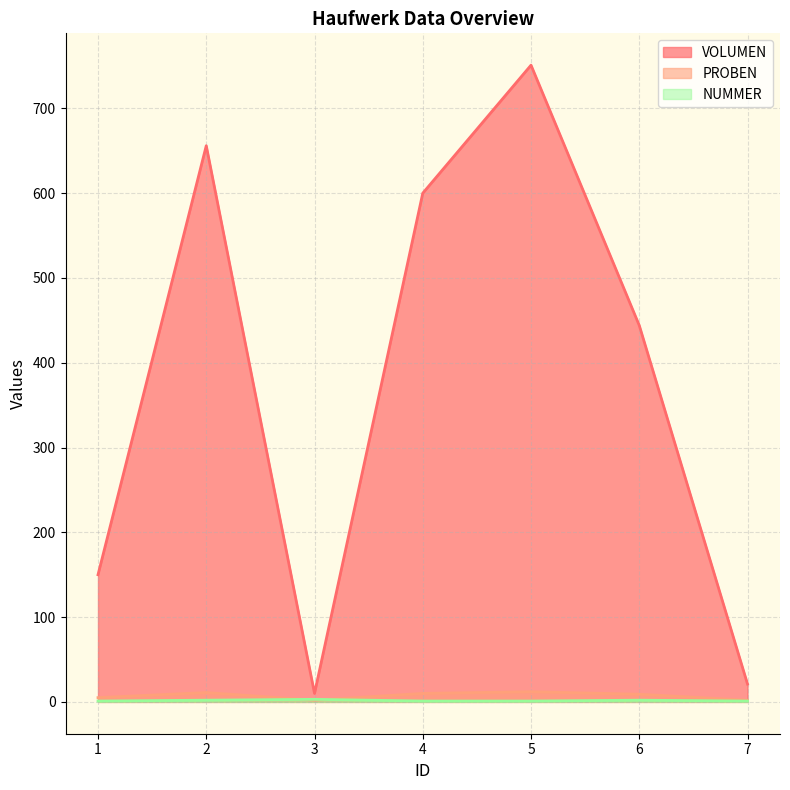

How many lines are shown in the chart?

3